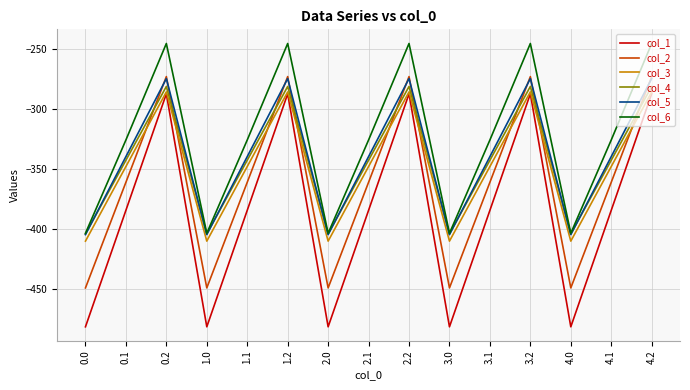

What is the greatest value displayed?

-245.0